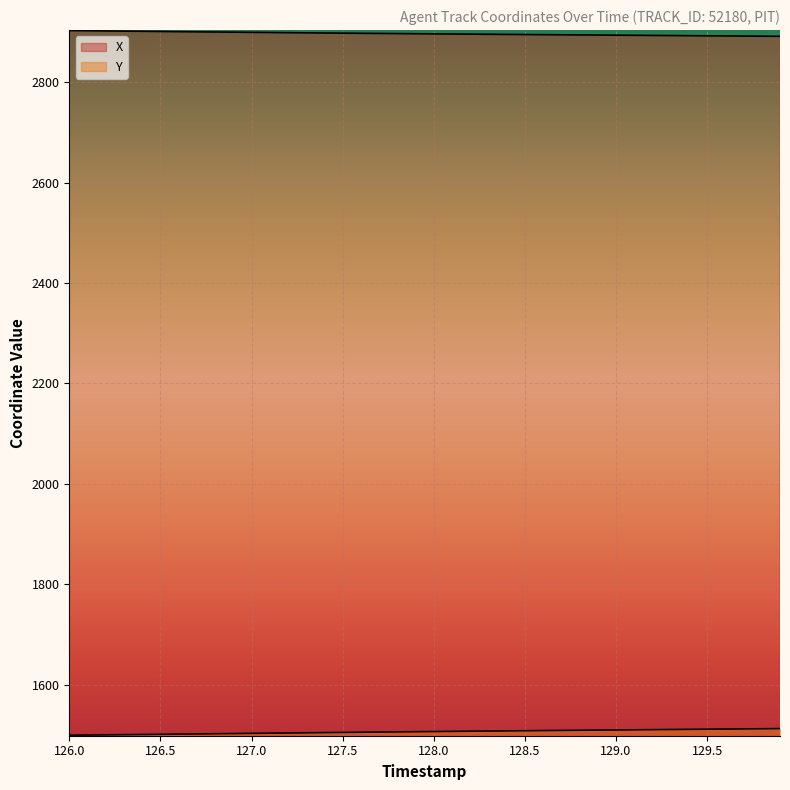

Does the chart display data point markers on the line(s)?

No